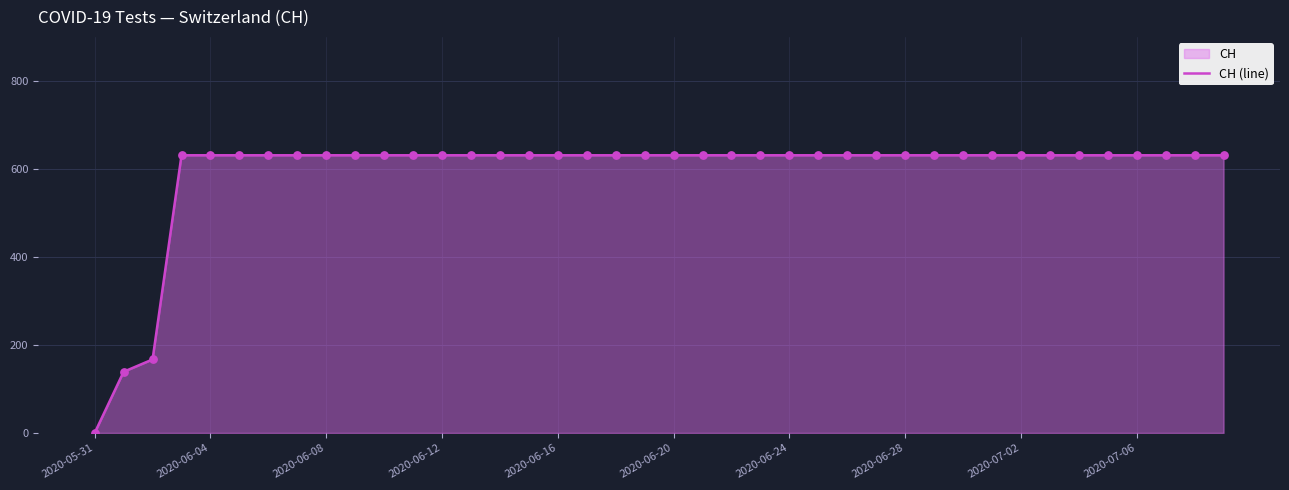

Which category has the lowest value across all series?

2020-05-31